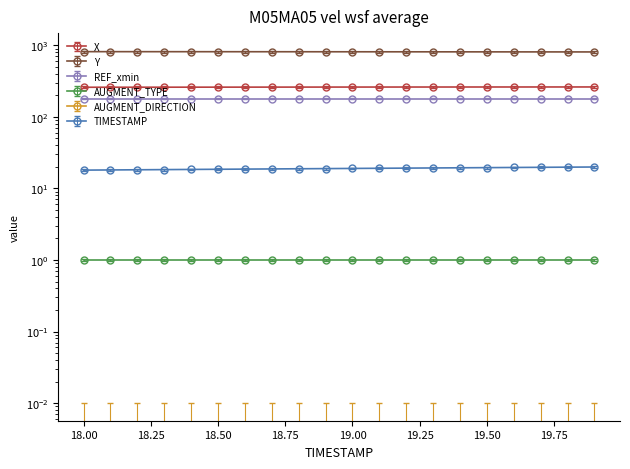

True or false: X and TIMESTAMP cross at least once.

False